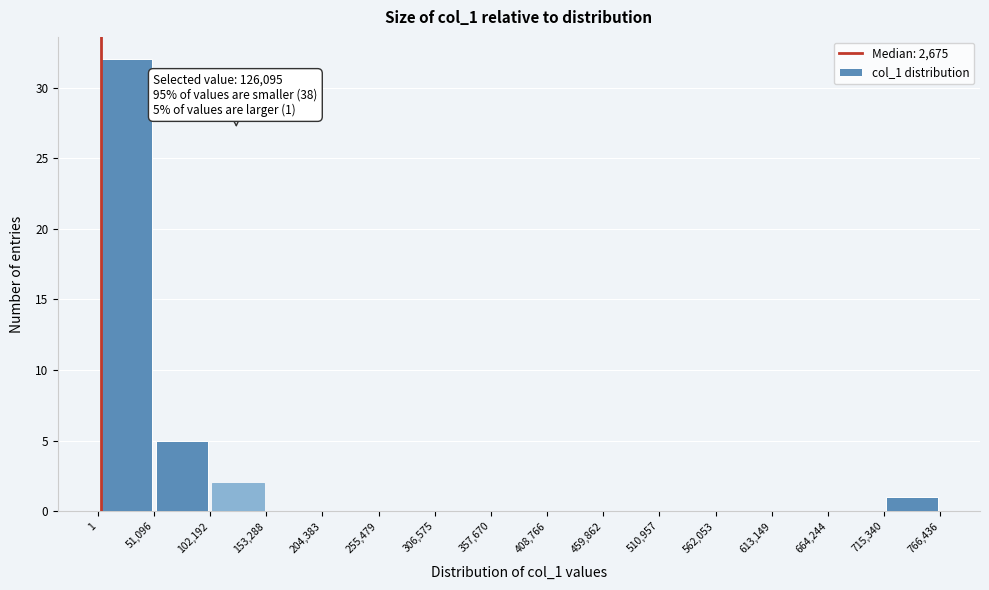

Which range on the x-axis has the tallest bar?

1 to 51,096